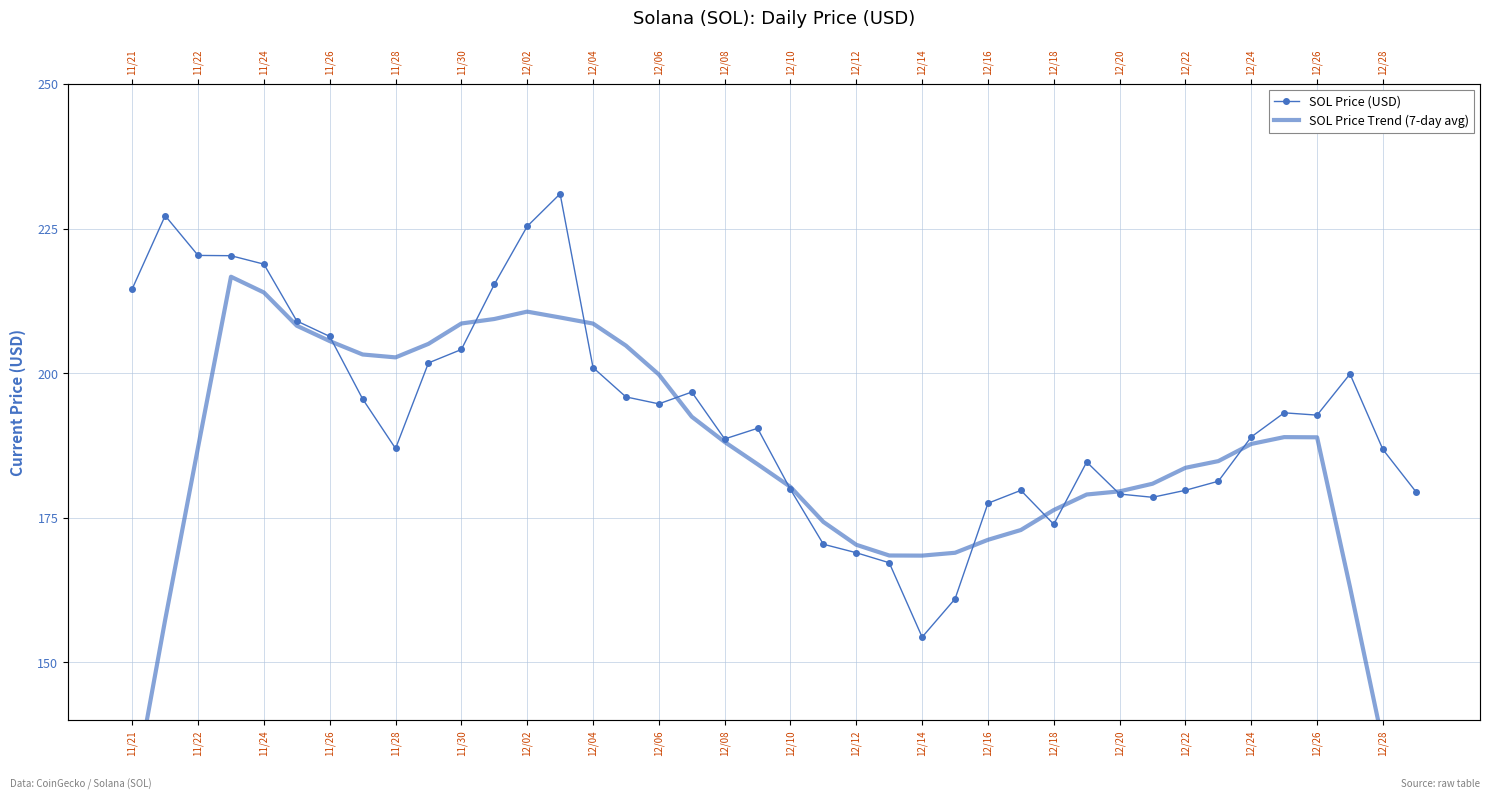

Between 22 and 35, which series saw the biggest shift?

SOL Price (USD)